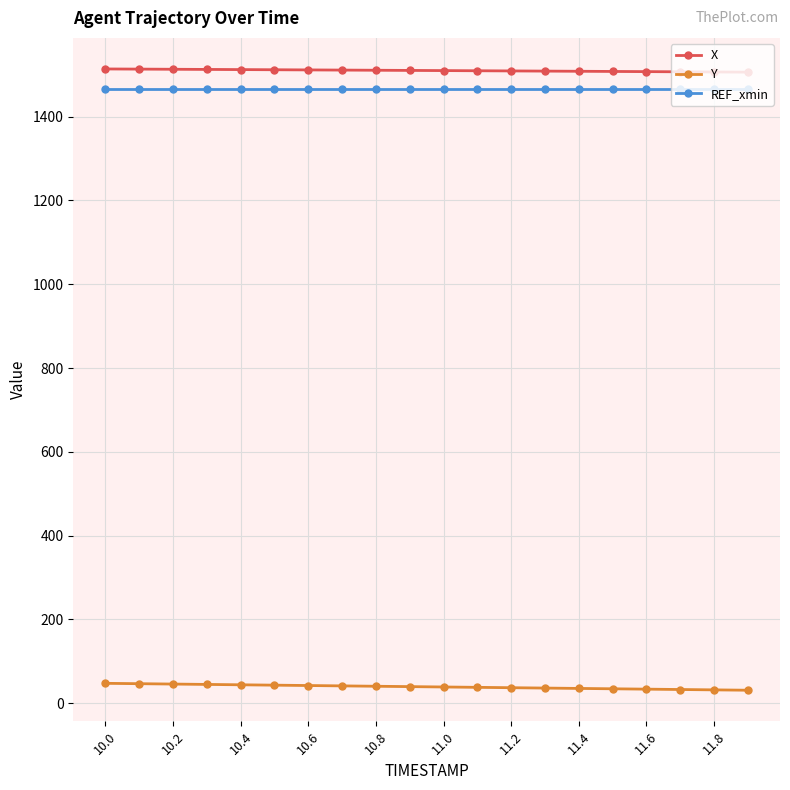

What are all the series names shown in the legend?

X, Y, REF_xmin